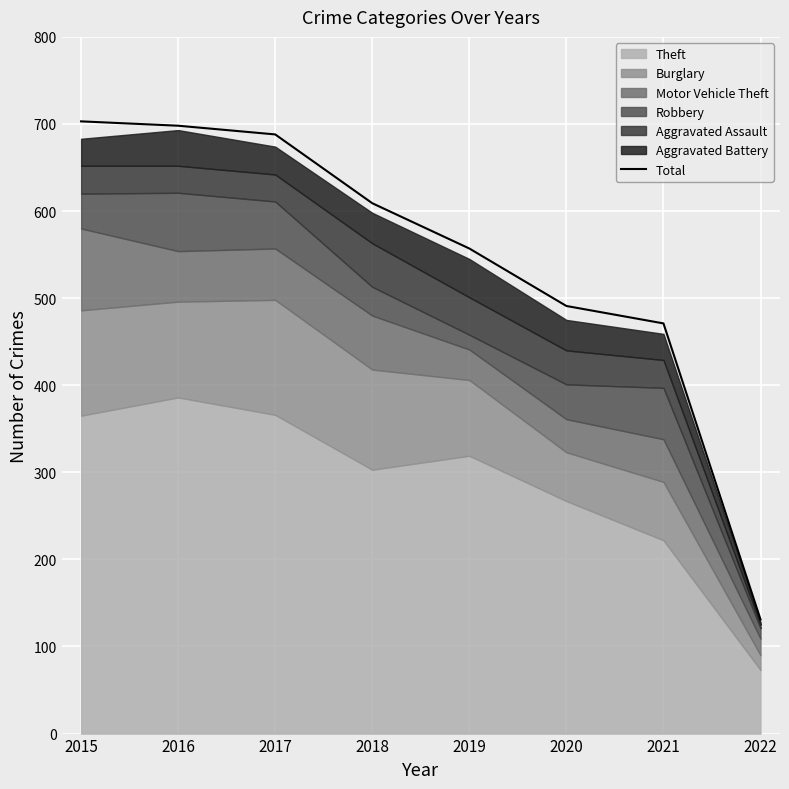

Reading right to left, transcribe all the data shown in this chart.

2022=131	2021=471	2020=491	2019=557	2018=609	2017=688	2016=698	2015=703